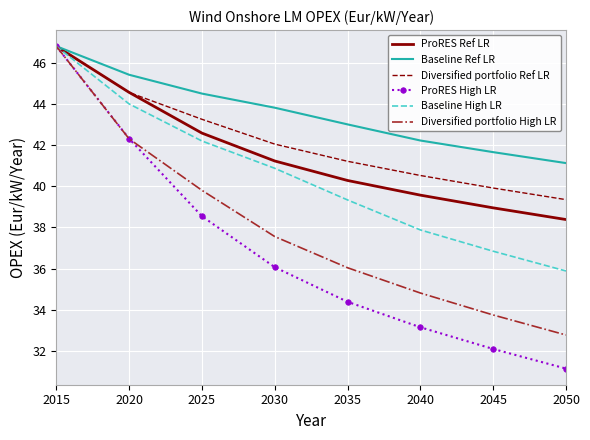

What is the highest value of the Baseline High LR series?

46.8